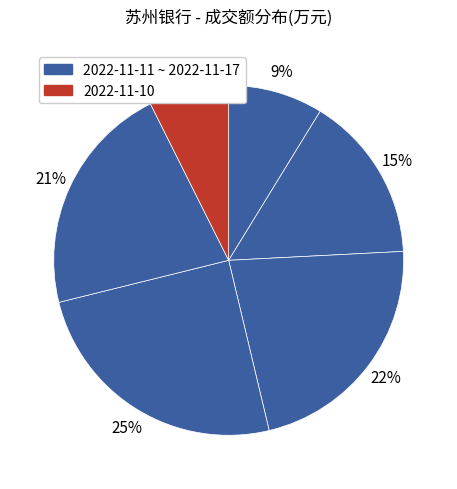

How many segments does this pie chart have?

6